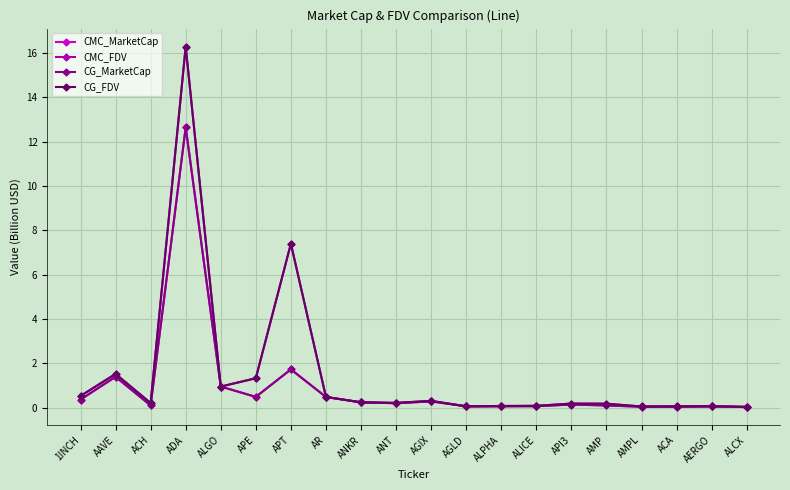

Does the chart have visible grid lines?

Yes